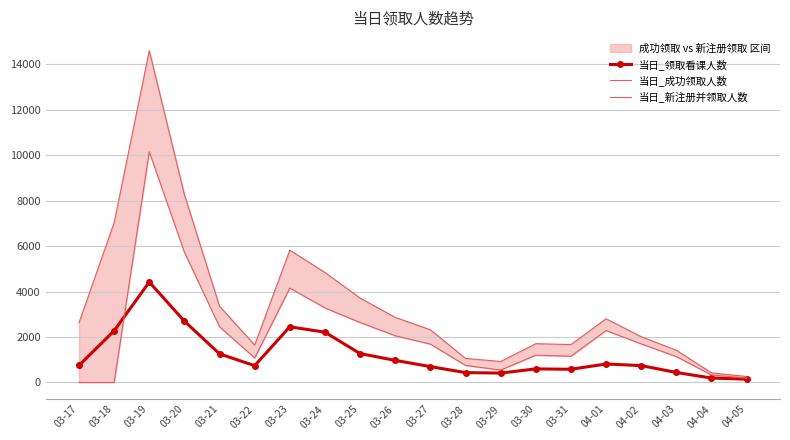

What value does the 当日_新注册并领取人数 series have at 03-29, to the nearest 10?

550